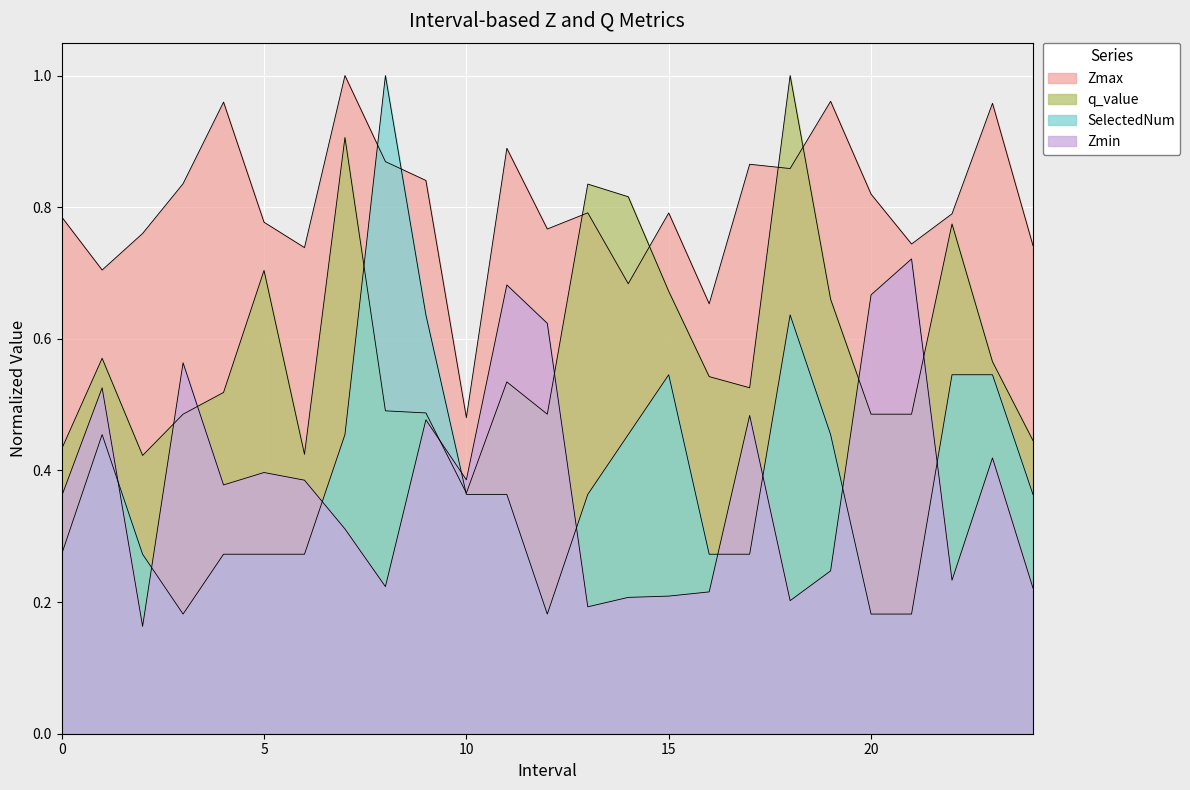

True or false: Zmax and SelectedNum cross at least once.

True